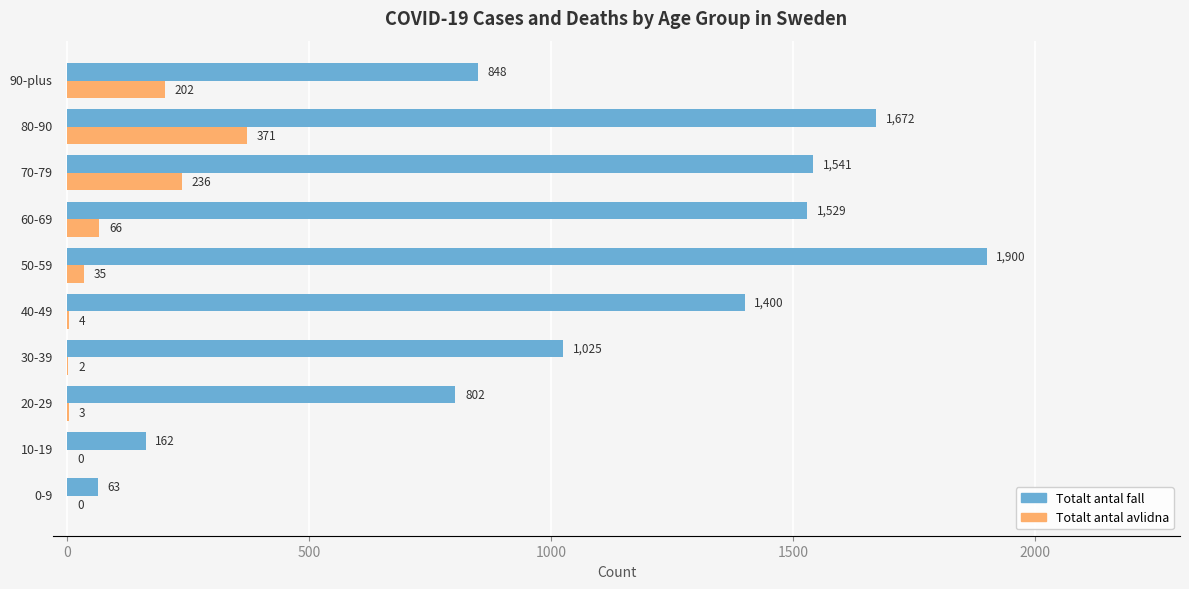

What is the greatest value displayed?

1900